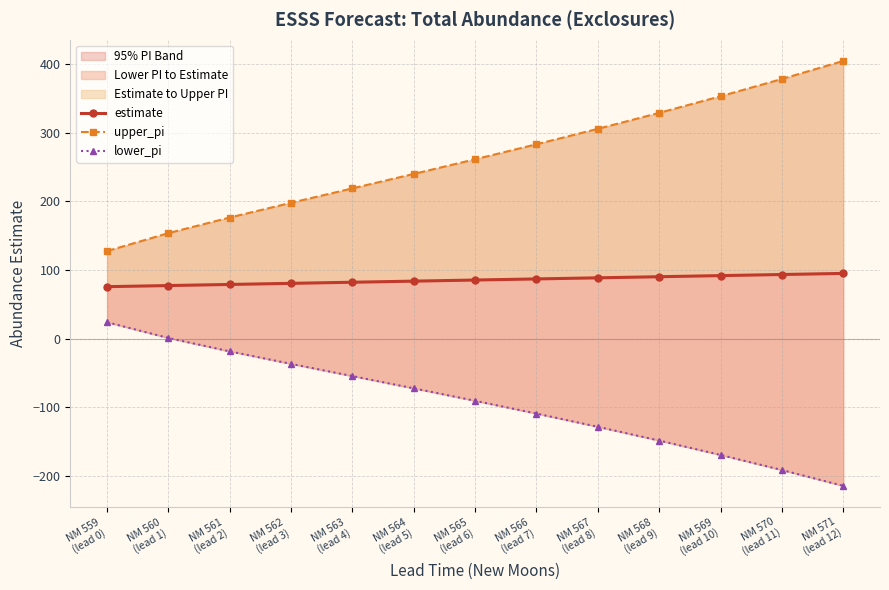

True or false: upper_pi and estimate intersect in this chart.

False